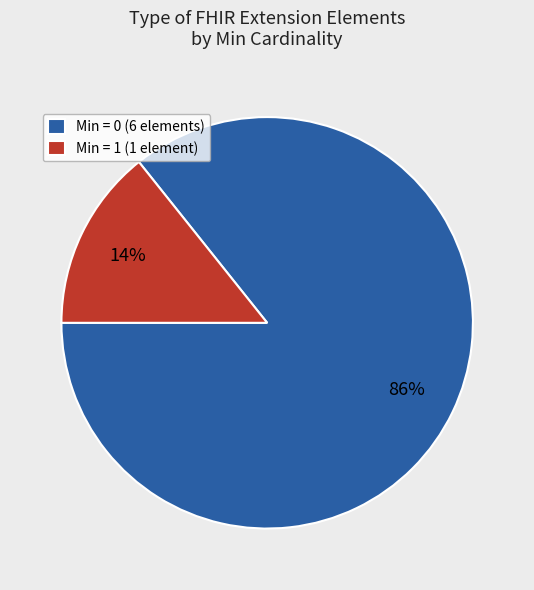

To the nearest percent, what is the average slice percentage?

50%